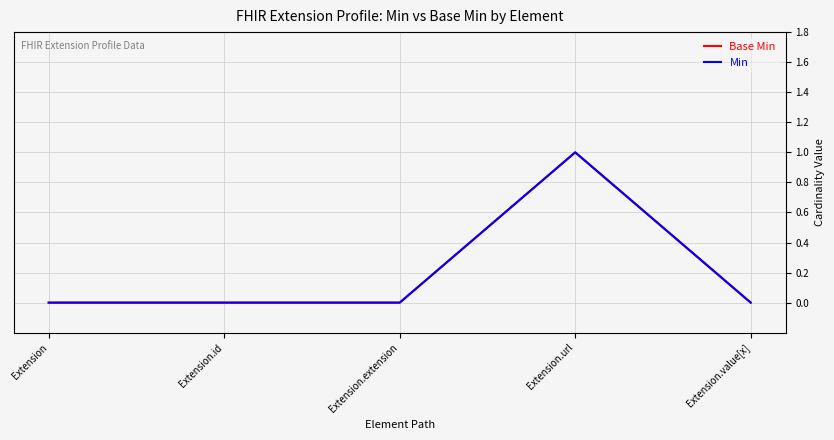

What is the difference between the maximum and minimum values in the Base Min series?

1